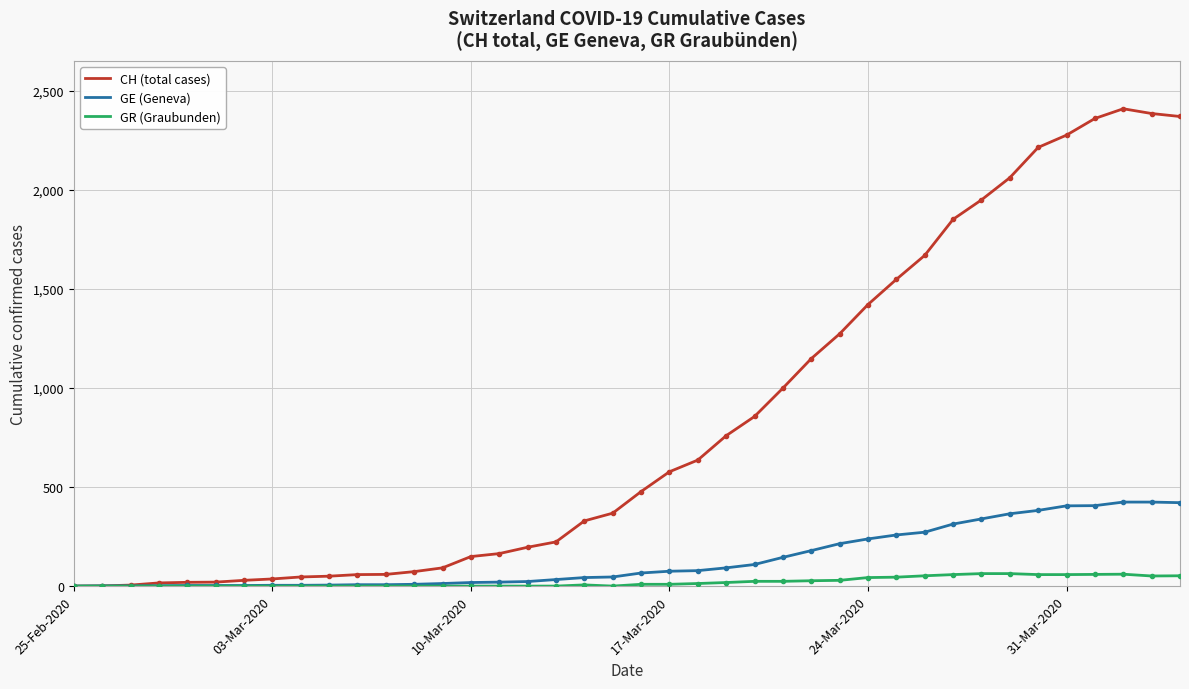

Which series has the largest total across all categories?

CH (total cases)